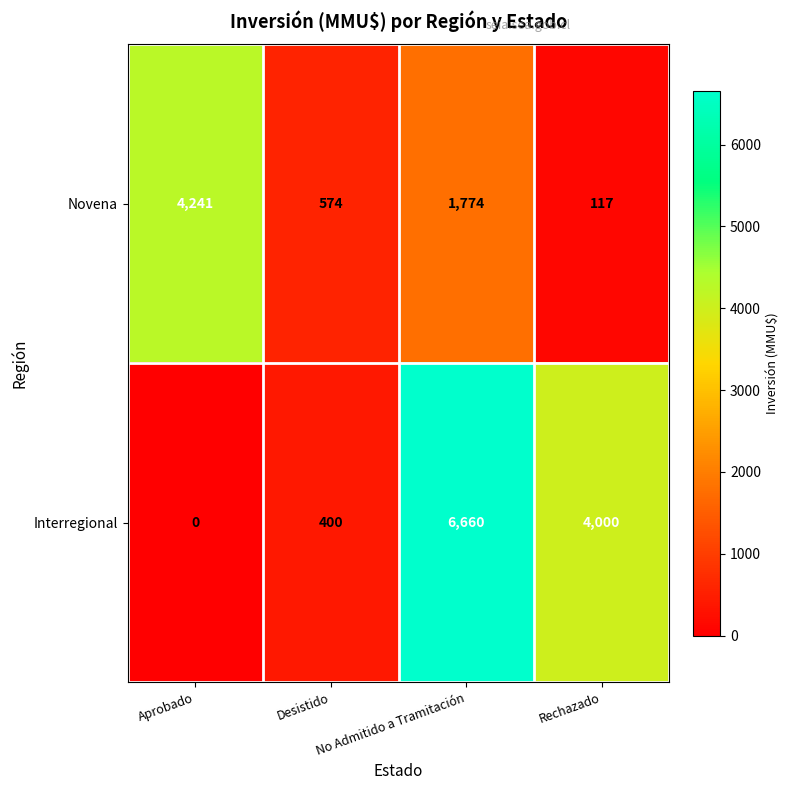

What is the total value across all series at No Admitido a Tramitación?

8434